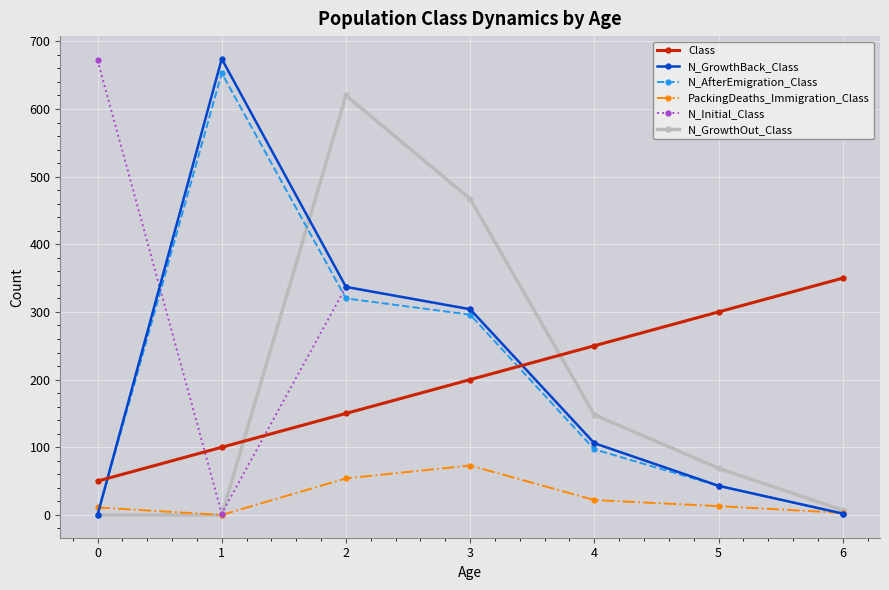

At how many categories does at least one series exceed 554?

3